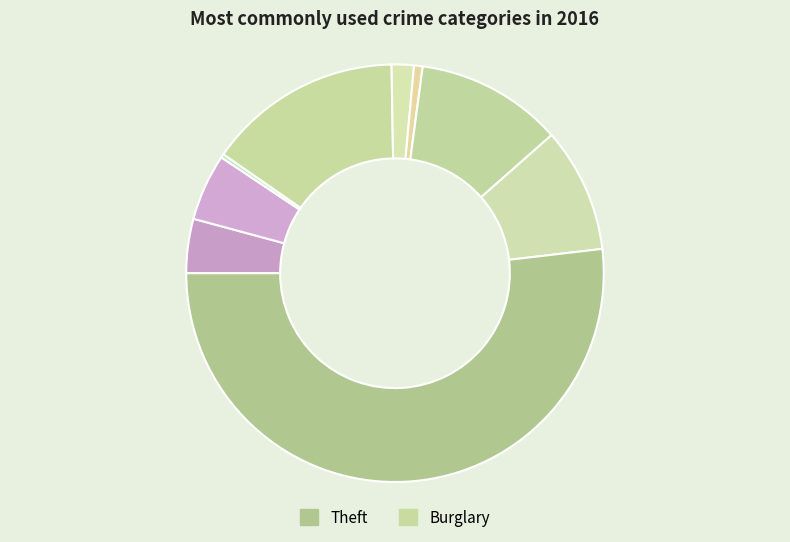

Which category has the smallest portion of the pie?

Arson